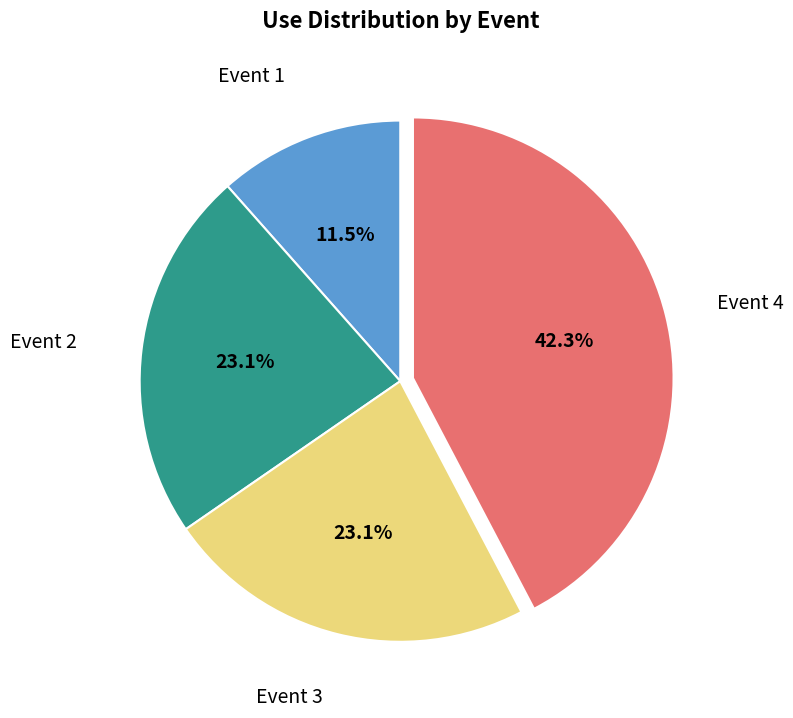

What portion of the pie excludes Event 3?

76.9%